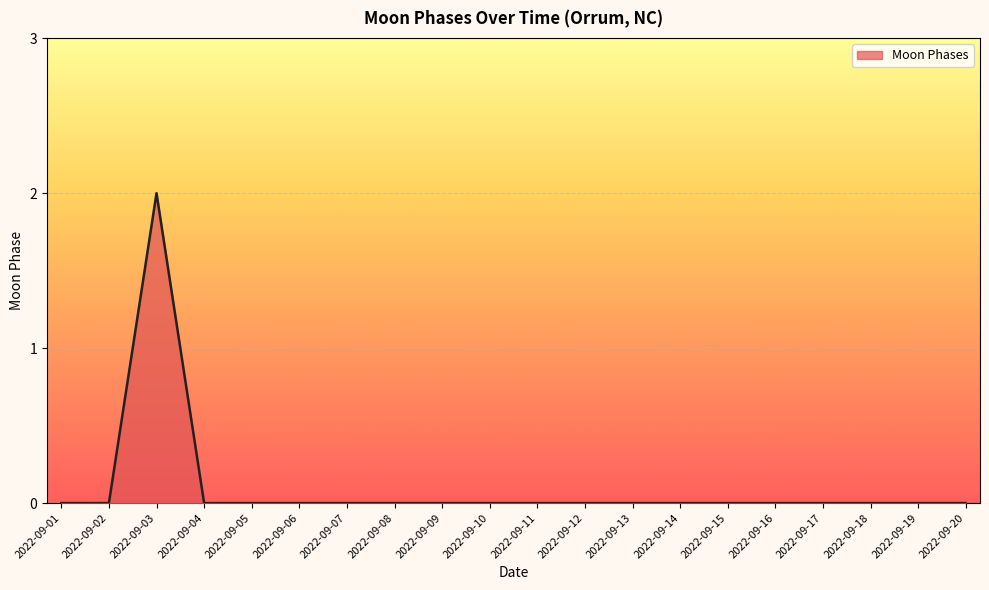

Reading left to right, list all the values displayed in this chart.

2022-09-01=0	2022-09-02=0	2022-09-03=2	2022-09-04=0	2022-09-05=0	2022-09-06=0	2022-09-07=0	2022-09-08=0	2022-09-09=0	2022-09-10=0	2022-09-11=0	2022-09-12=0	2022-09-13=0	2022-09-14=0	2022-09-15=0	2022-09-16=0	2022-09-17=0	2022-09-18=0	2022-09-19=0	2022-09-20=0